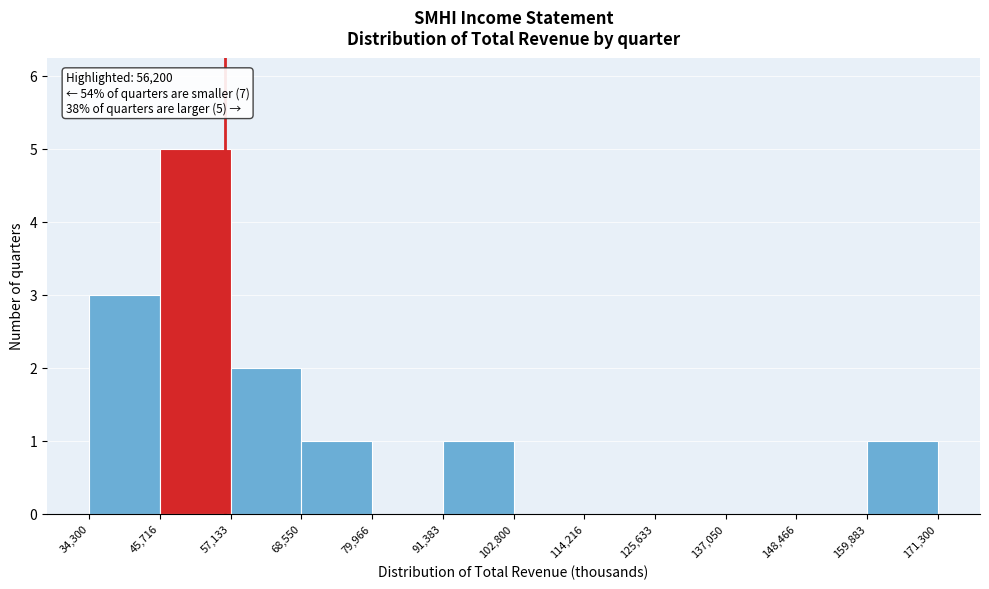

Which range on the x-axis has the tallest bar?

45,716 to 57,133